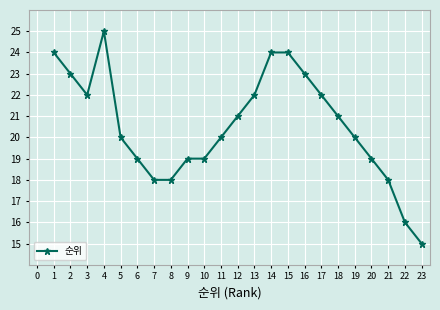

What is the smallest value displayed?

15